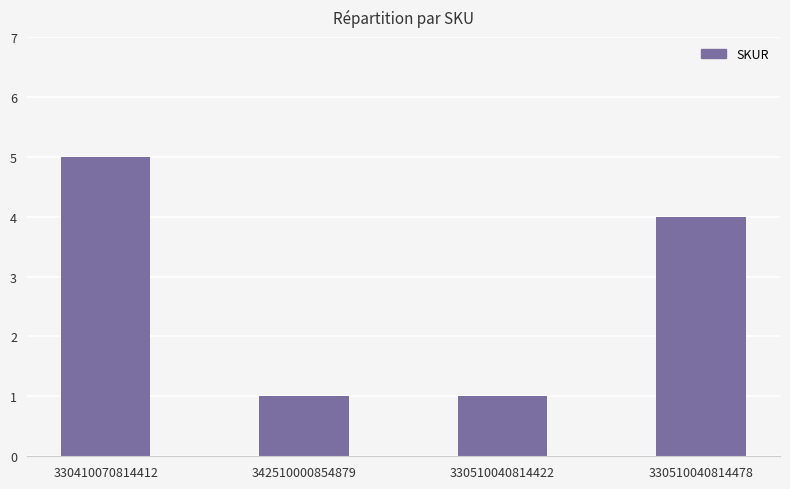

Between 330510040814422 and 330510040814478, which is larger?

330510040814478